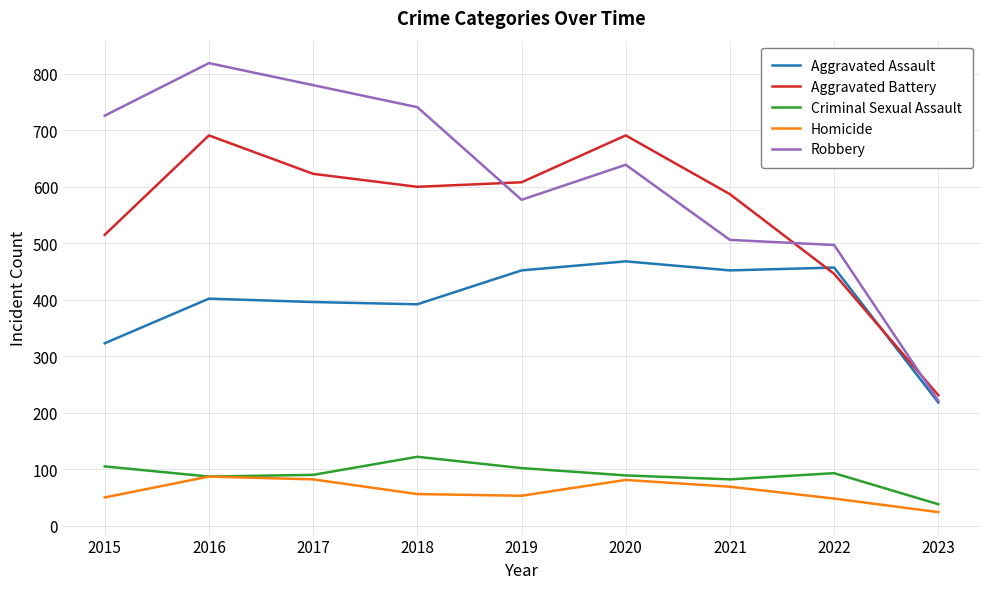

True or false: Aggravated Assault has a value of 468 at 2020.

True